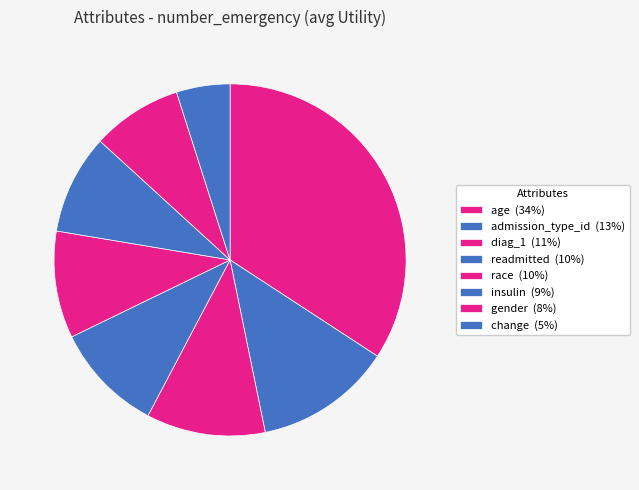

What is the ratio of the value at change to the value at age?

0.1